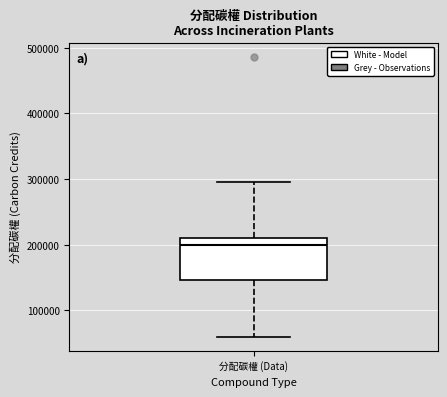

Transcribe this box plot: give where the median line is, the range the box spans, and where the two whiskers end, as read against the y-axis. The values are not printed on the chart, so give them approximately, as read against the axis.

median 200000, box 150000 to 210000, whiskers 60000 to 300000